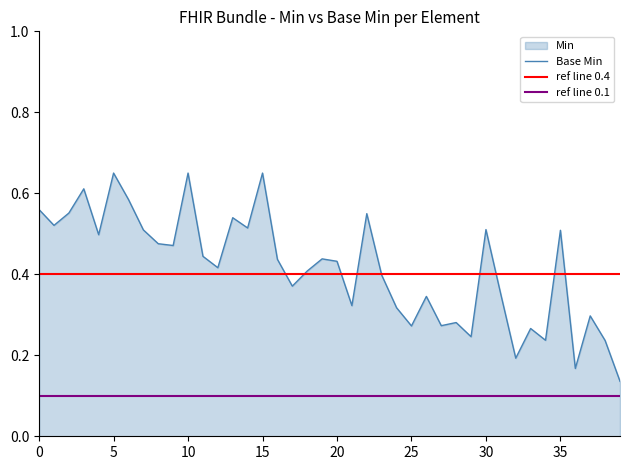

True or false: Base Min has a value of 0.2 at 15.

False